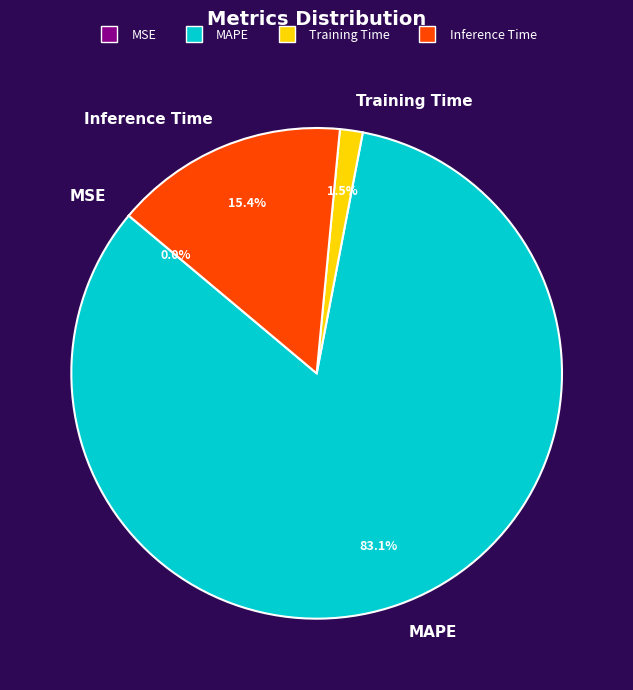

To the nearest percent, what is the difference between the largest and smallest slice percentages?

83%